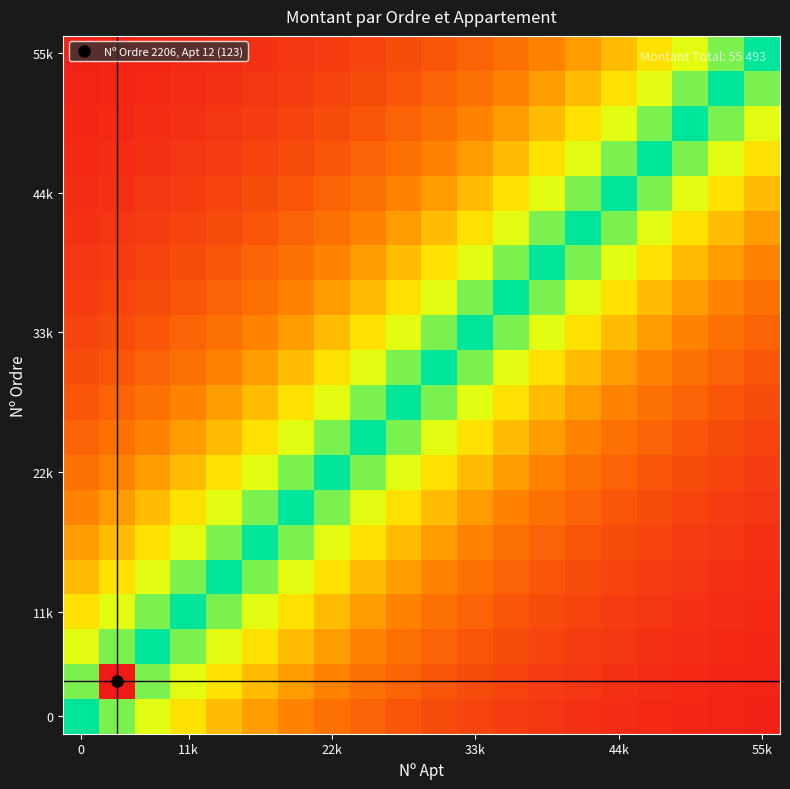

At how many categories does at least one series exceed 41544?

20